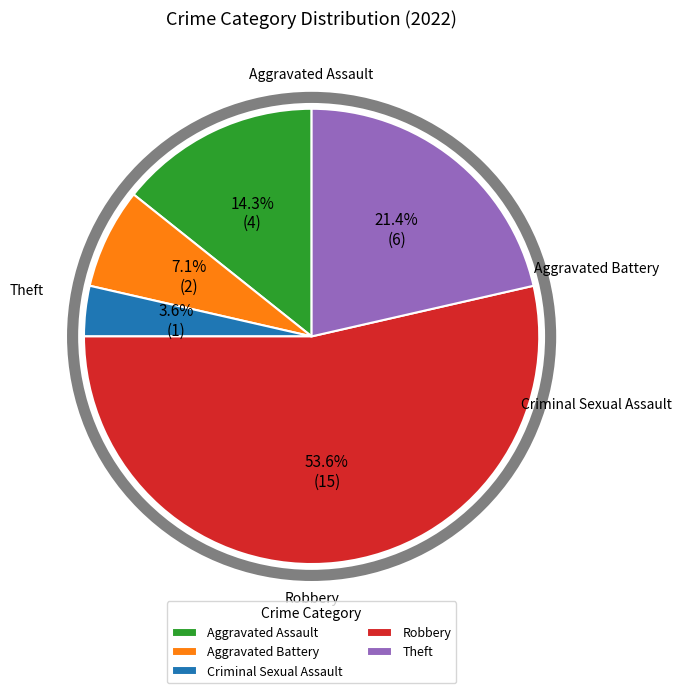

Which category accounts for the majority?

Robbery